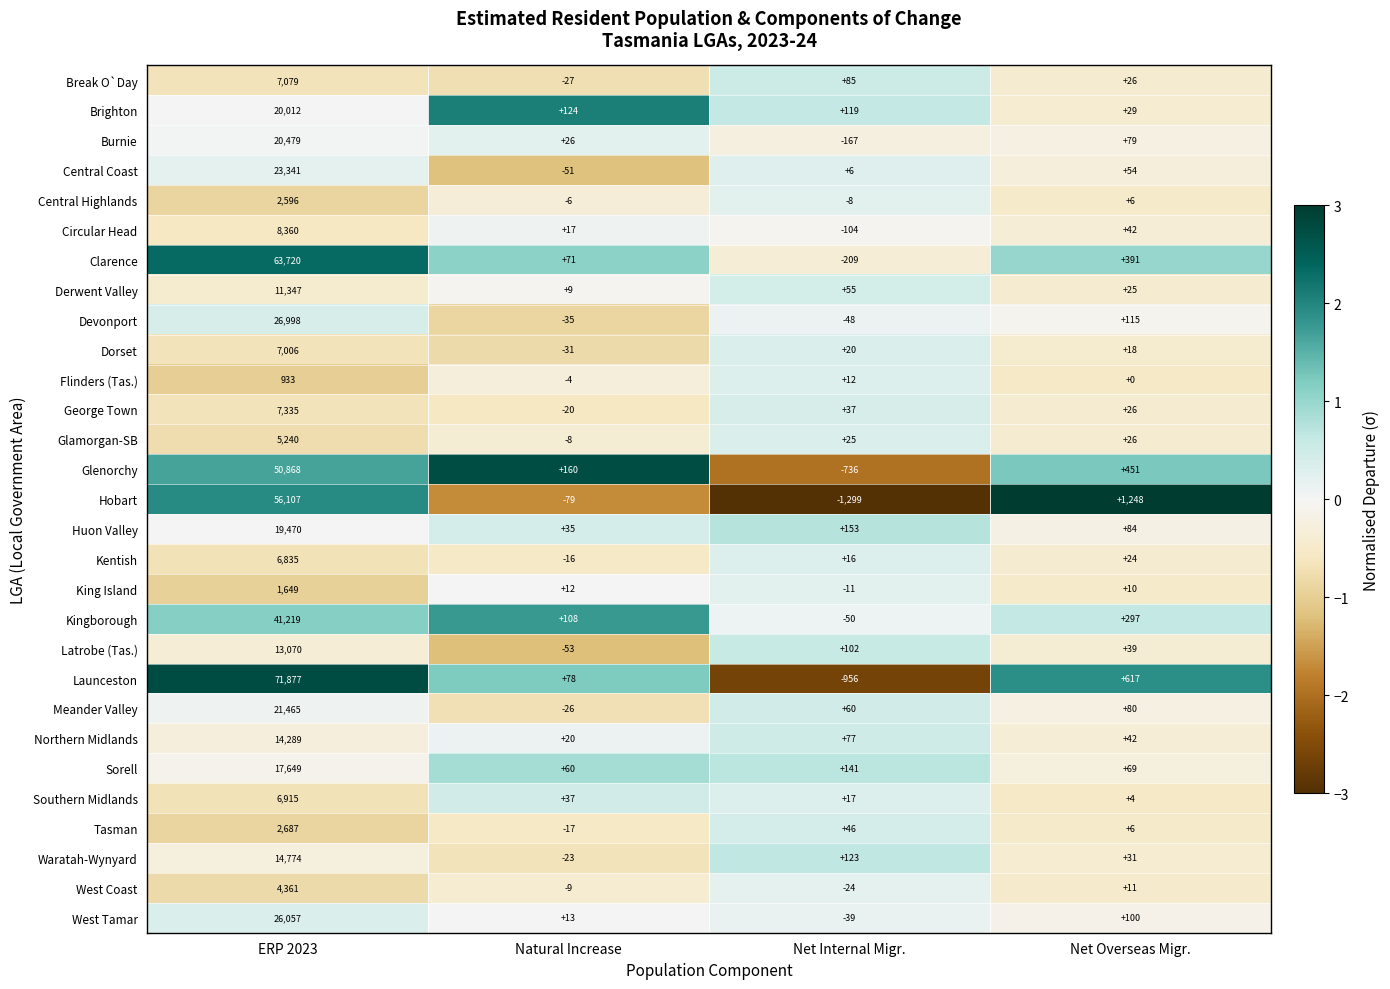

Rank the series by their maximum value, from highest to lowest.

Launceston, Clarence, Hobart, Glenorchy, Kingborough, Devonport, West Tamar, Central Coast, Meander Valley, Burnie, Brighton, Huon Valley, Sorell, Waratah-Wynyard, Northern Midlands, Latrobe (Tas.), Derwent Valley, Circular Head, George Town, Break O`Day, Dorset, Southern Midlands, Kentish, Glamorgan-SB, West Coast, Tasman, Central Highlands, King Island, Flinders (Tas.)